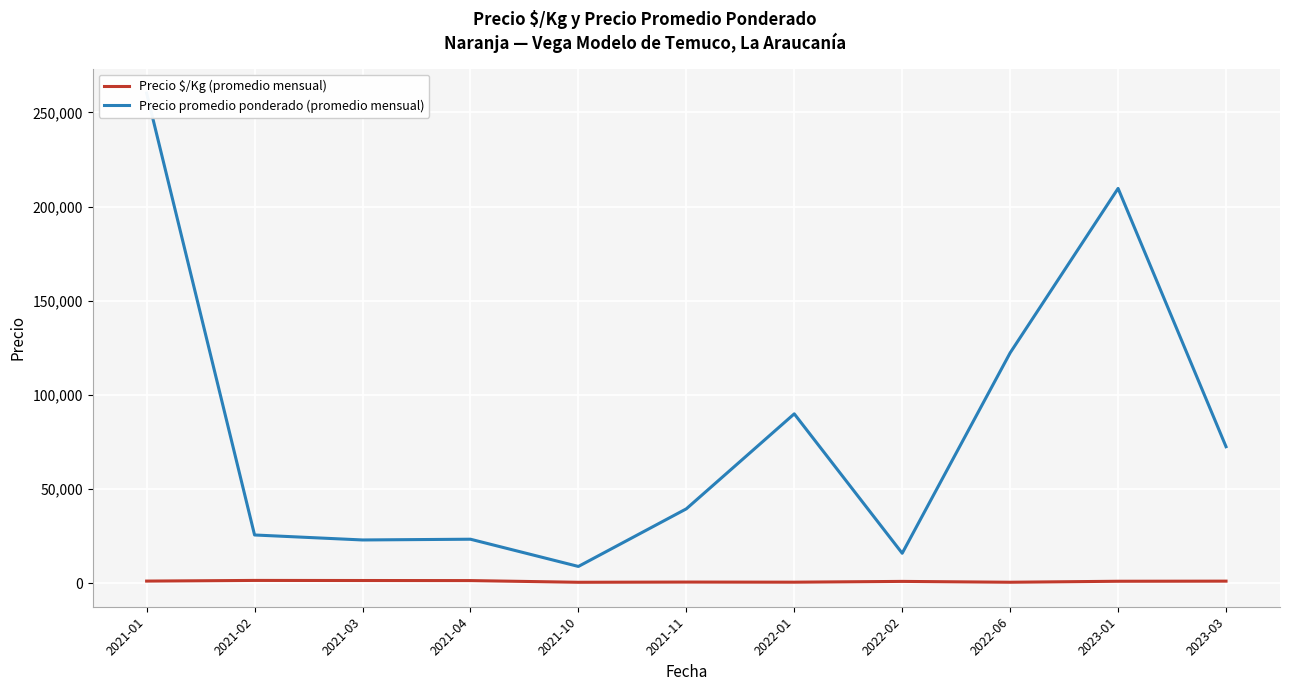

What is the label of the 4th point from the left?

2021-04